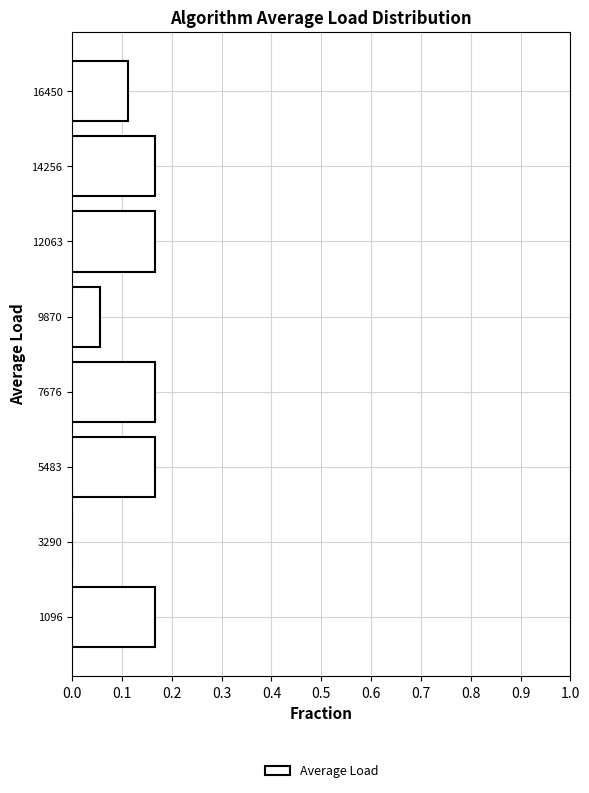

What is the length of the bar covering 15500 to 17500 on the y-axis? Neither the bar edges nor the lengths are printed on the chart, so give them approximately, as read against the axes.

0.11